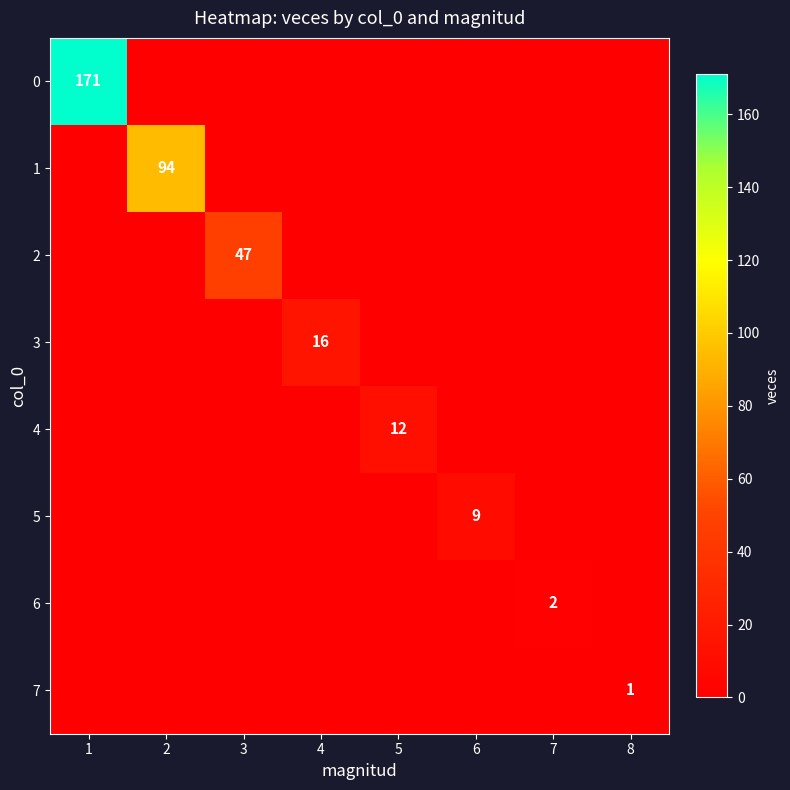

The value of 4 at 2 is 4. True or false?

False